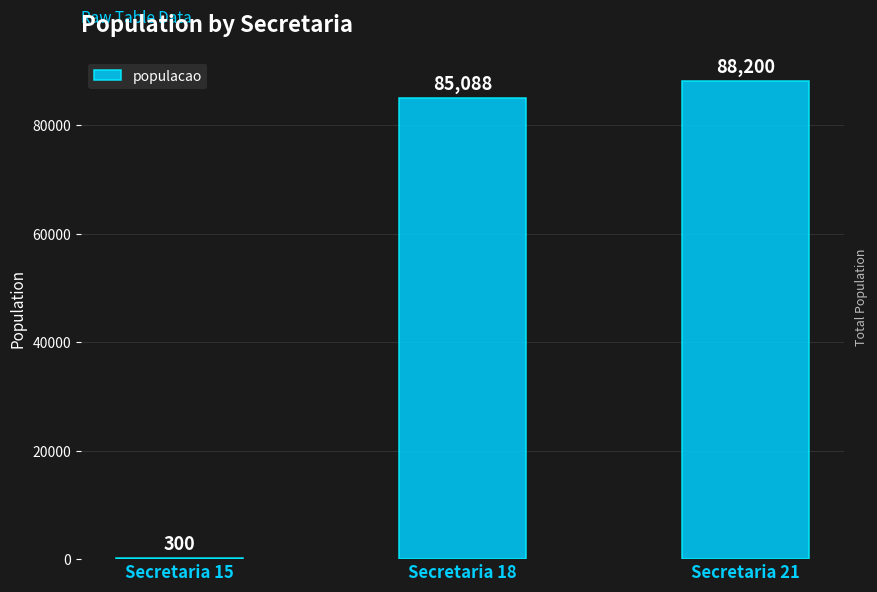

What is the value of the 3rd bar from the left?

88200